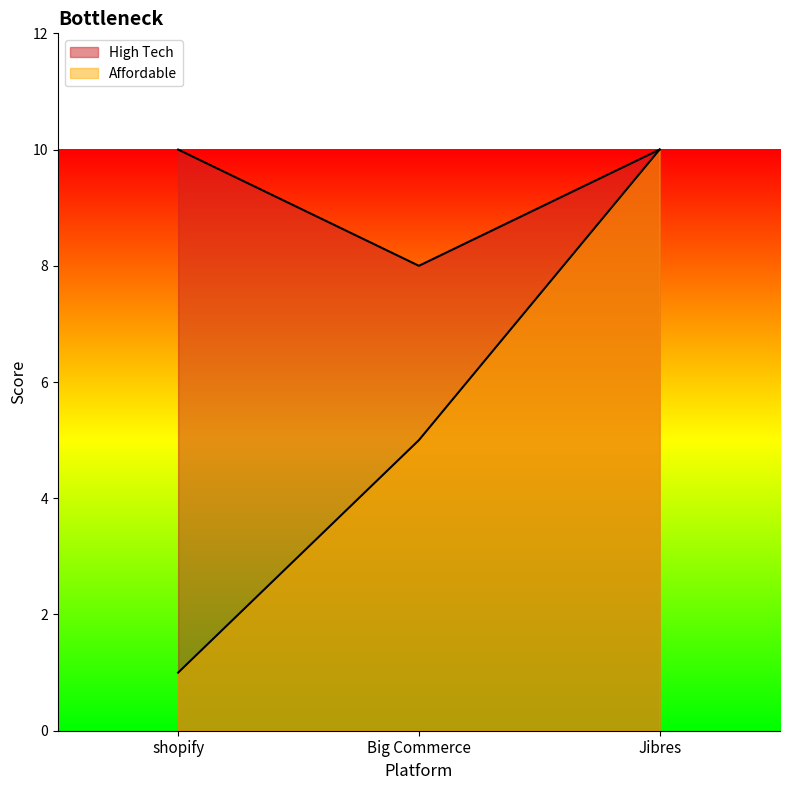

What is the value of the High Tech point at the 1st from the left?

10